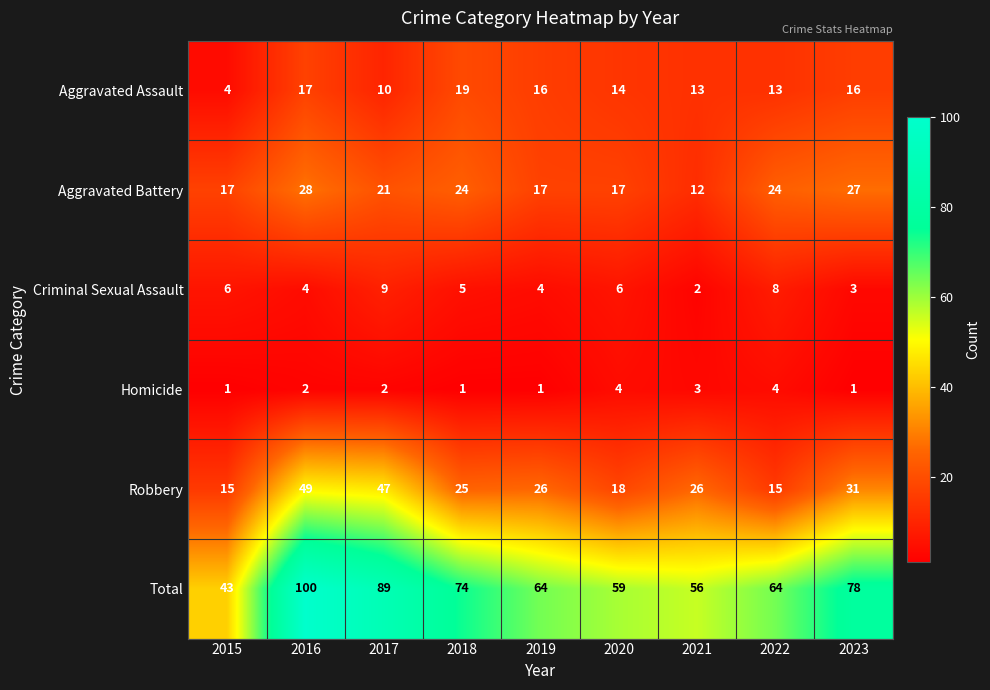

True or false: Aggravated Battery has a value of 28 at 2016.

True